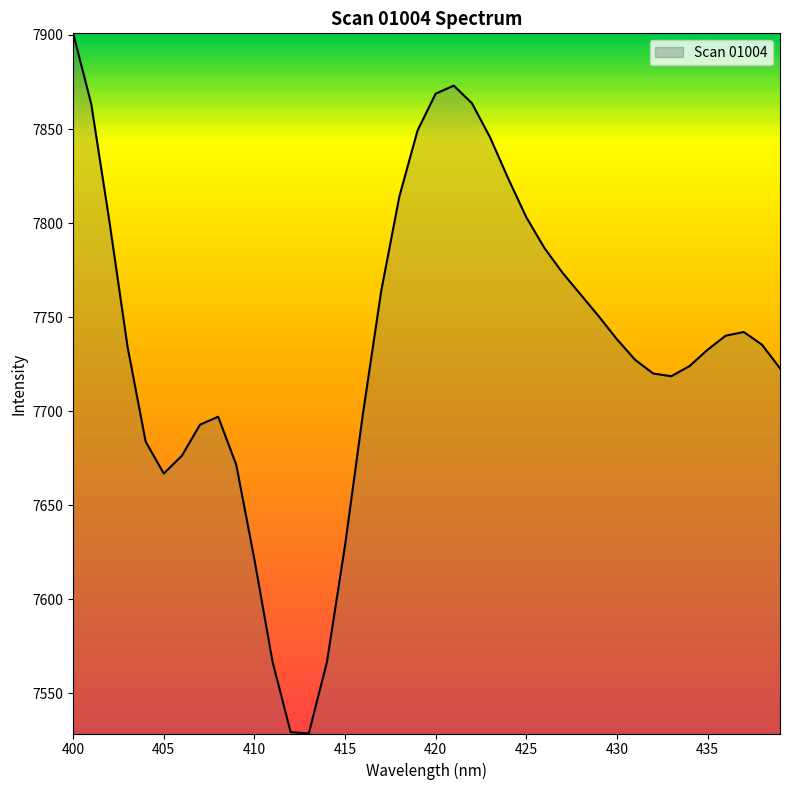

What is the difference between the maximum and minimum values?

372.2